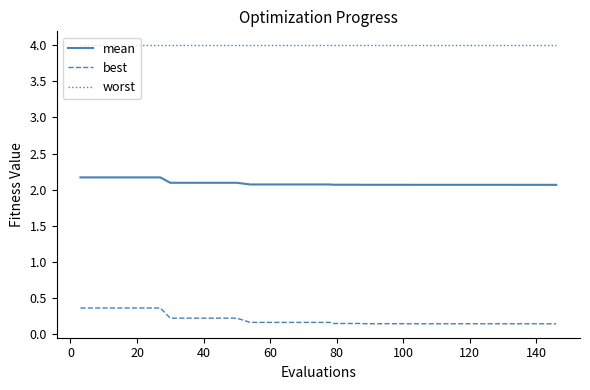

True or false: worst and mean intersect in this chart.

False